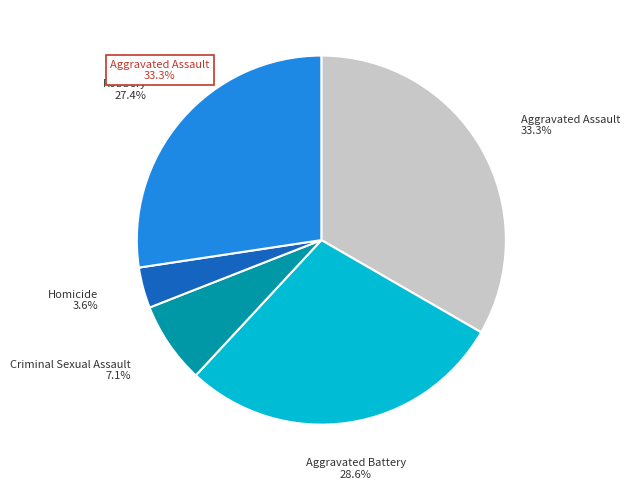

Is it true that Criminal Sexual Assault is 1% of the pie?

False